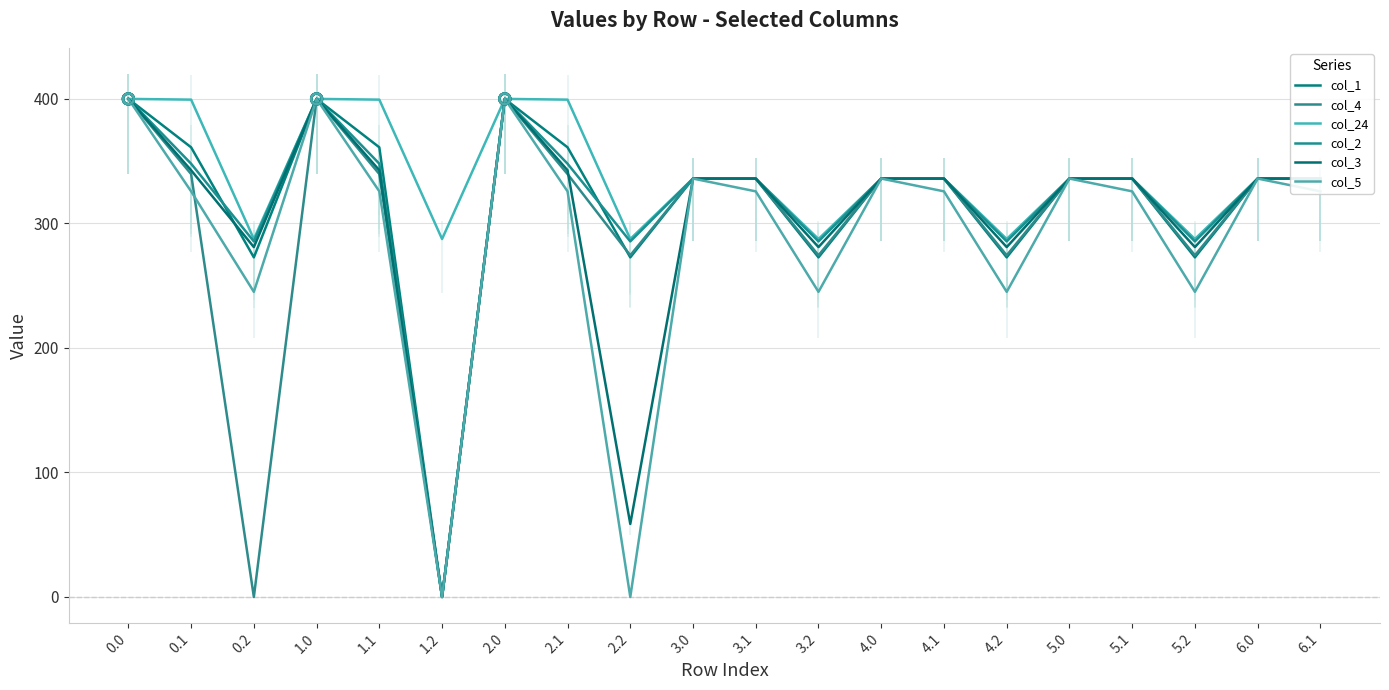

Is the value of col_3 at 0.2 greater than the value of col_24 at 3.2?

No